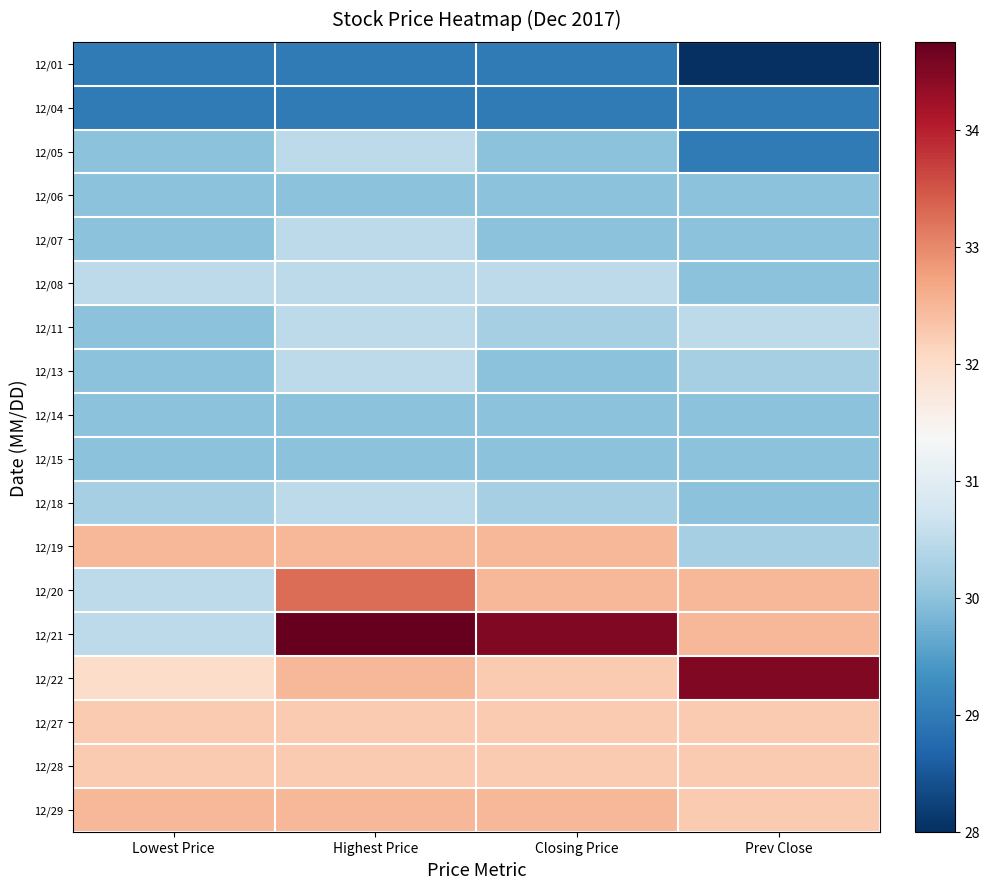

Rank the series by their maximum value, from lowest to highest.

12/01, 12/04, 12/06, 12/14, 12/15, 12/05, 12/07, 12/08, 12/11, 12/13, 12/18, 12/27, 12/28, 12/19, 12/29, 12/20, 12/22, 12/21